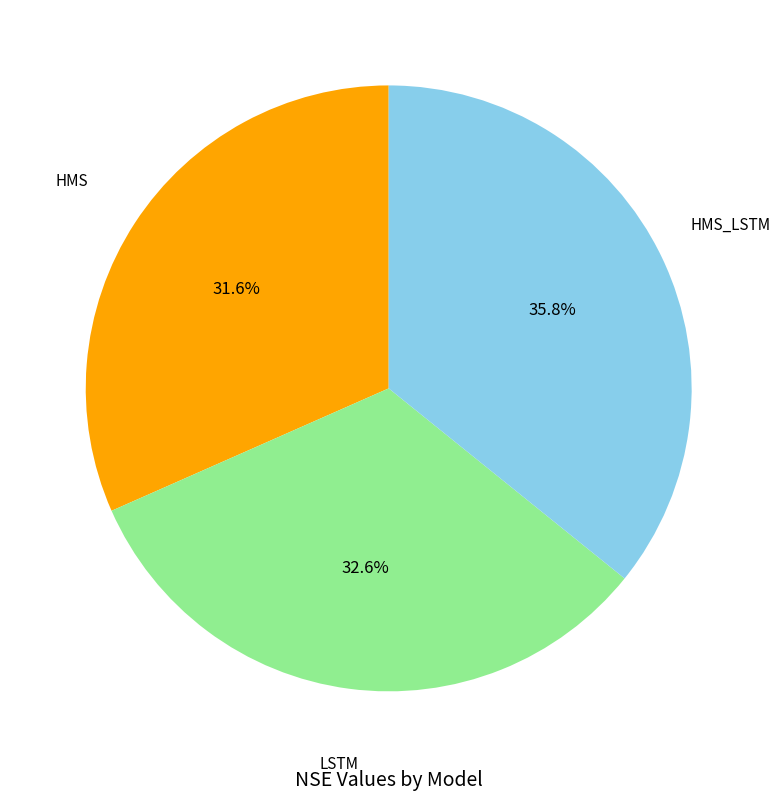

How many slices are in this pie chart?

3